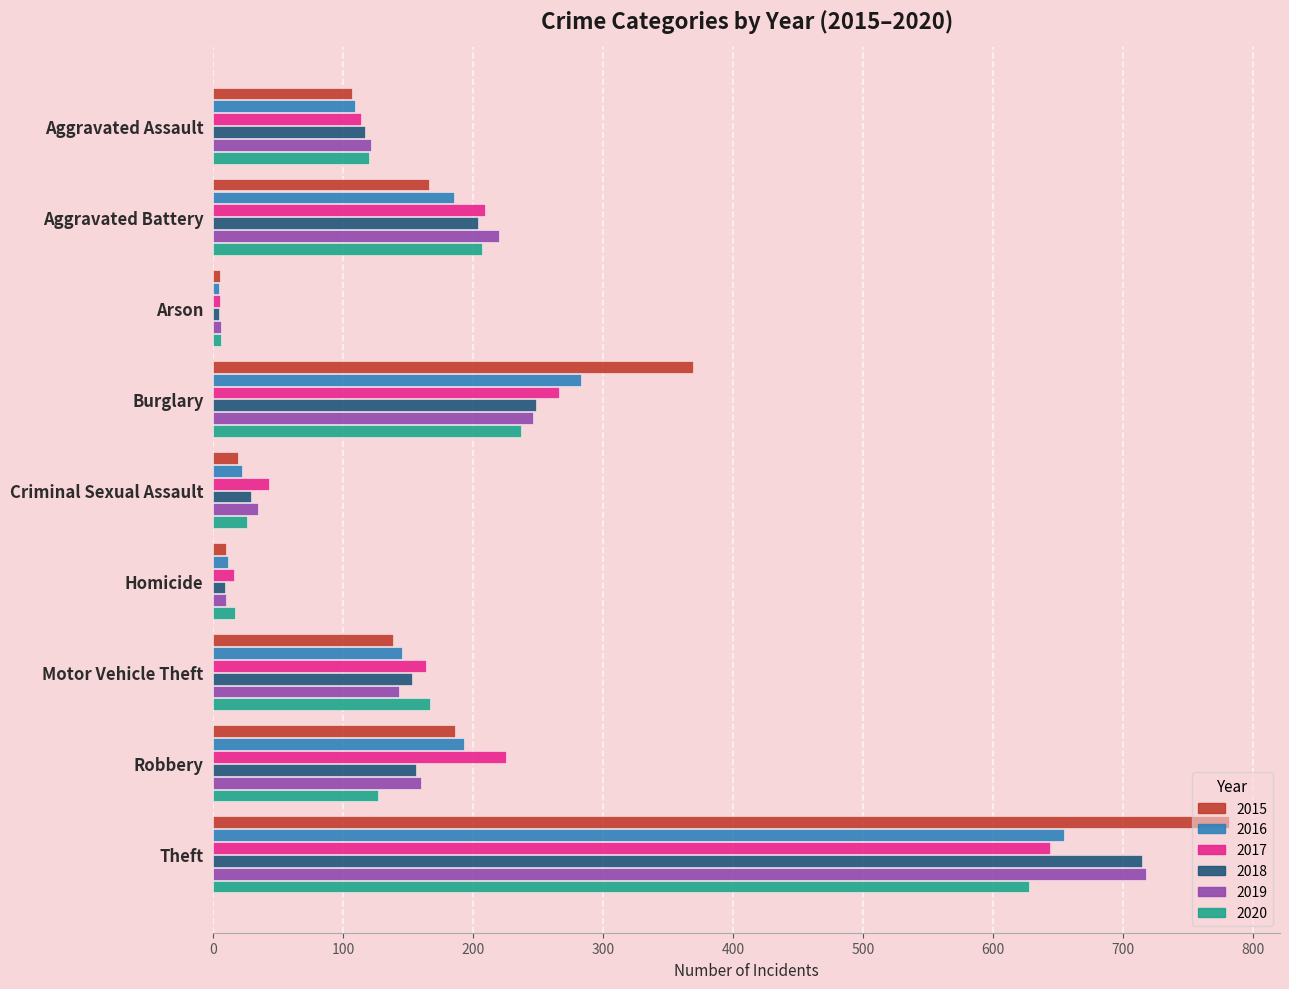

Which series has the largest total across all categories?

2015